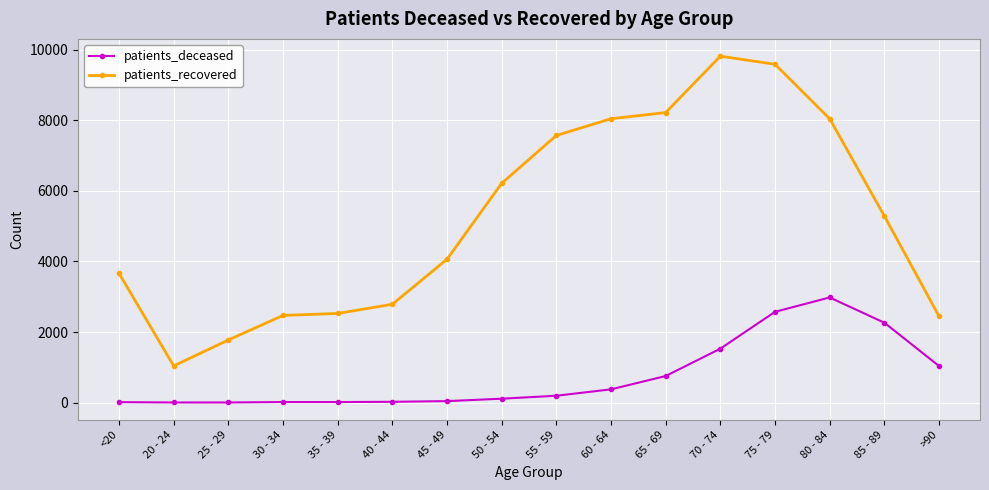

How many values in the patients_recovered series are below 5288?

8